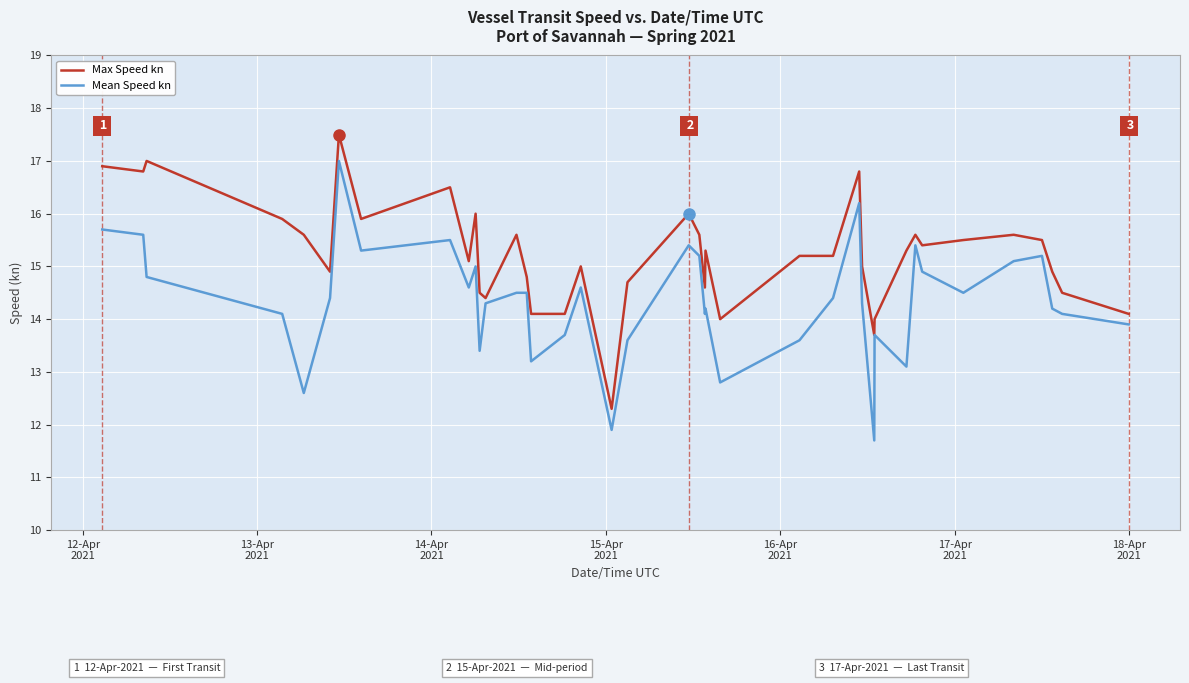

List the series in order of their peak value, highest first.

Max Speed kn, Mean Speed kn